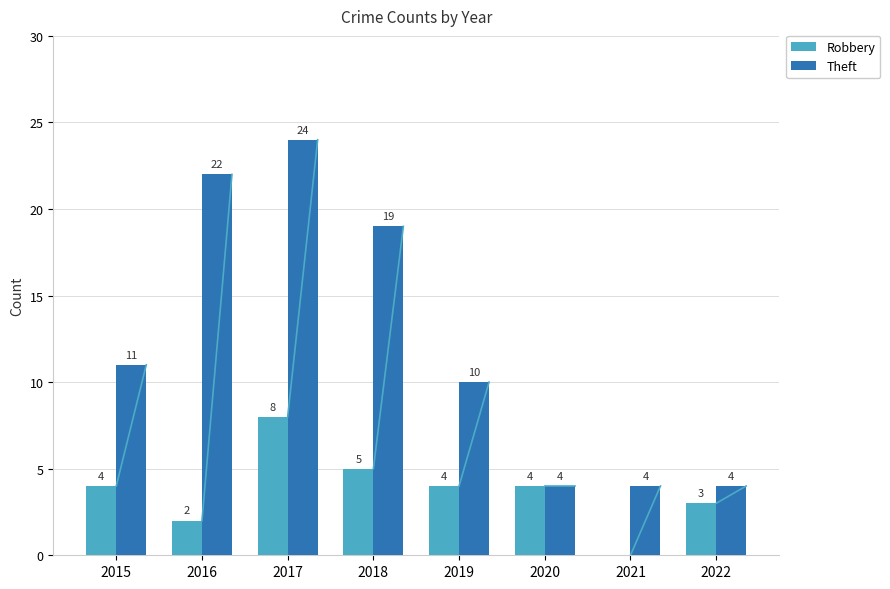

What is the difference between the Robbery values at 2020 and 2018?

1